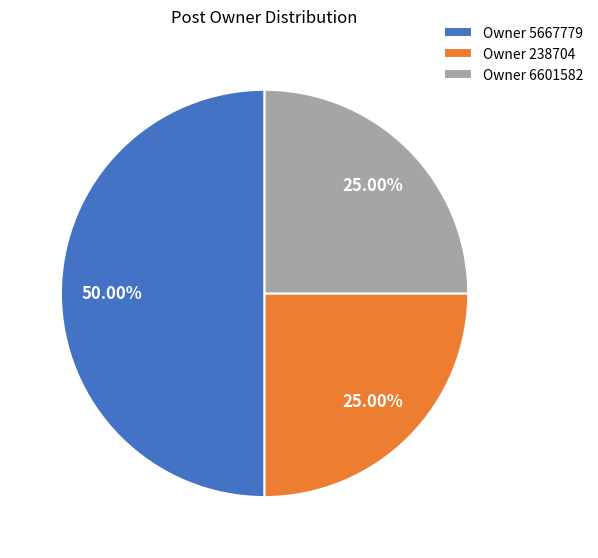

To the nearest percent, what is the difference between the largest and smallest slice percentages?

25%